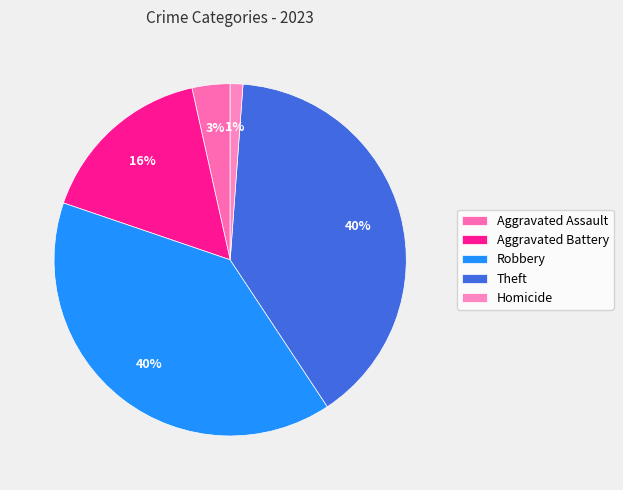

Count the number of slices in the pie.

5